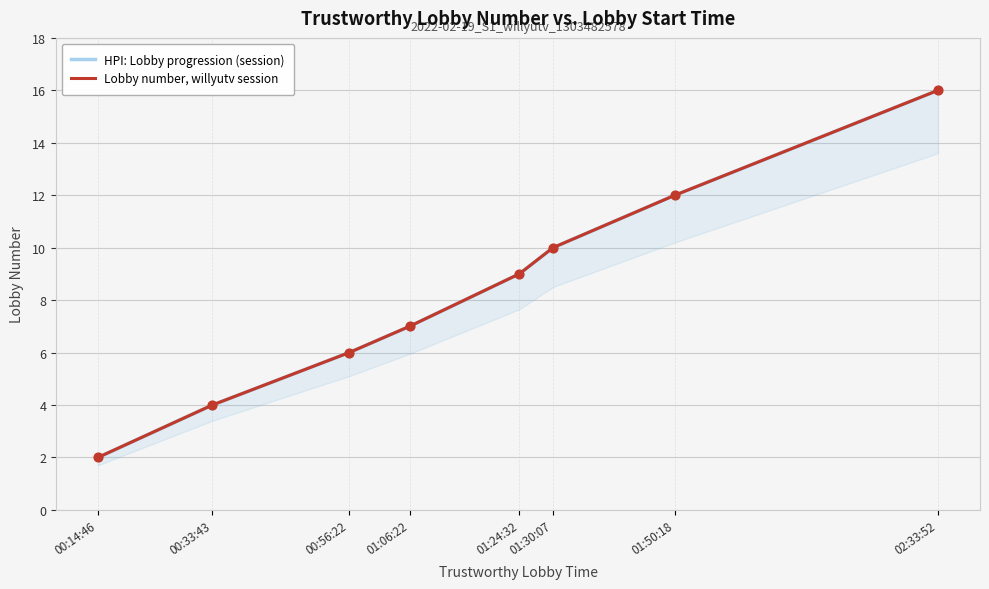

At how many categories does at least one series exceed 13?

1